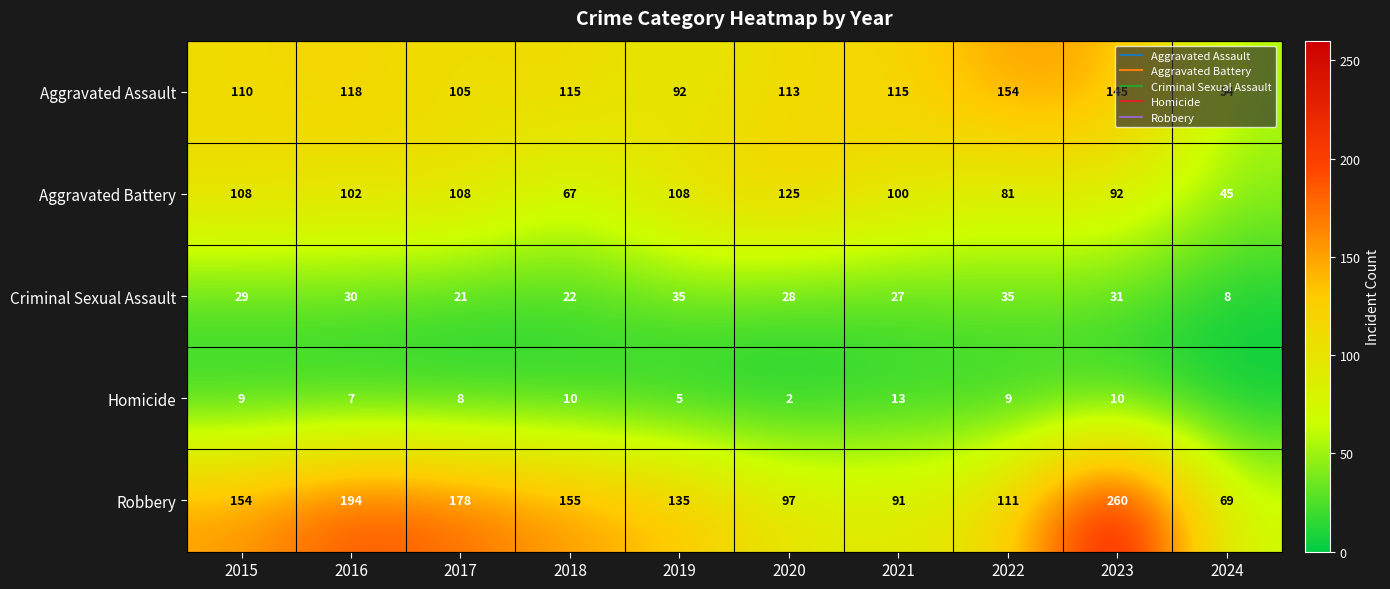

Is it true that Aggravated Assault equals 165 at 2017?

False